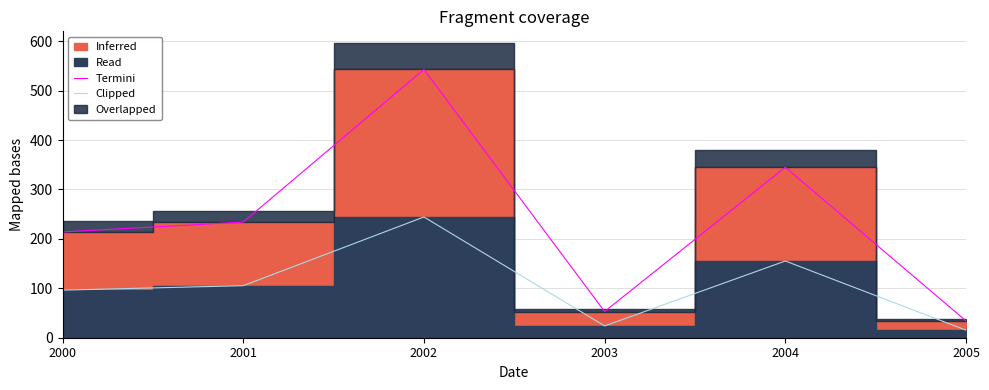

At how many categories does at least one series exceed 514?

1